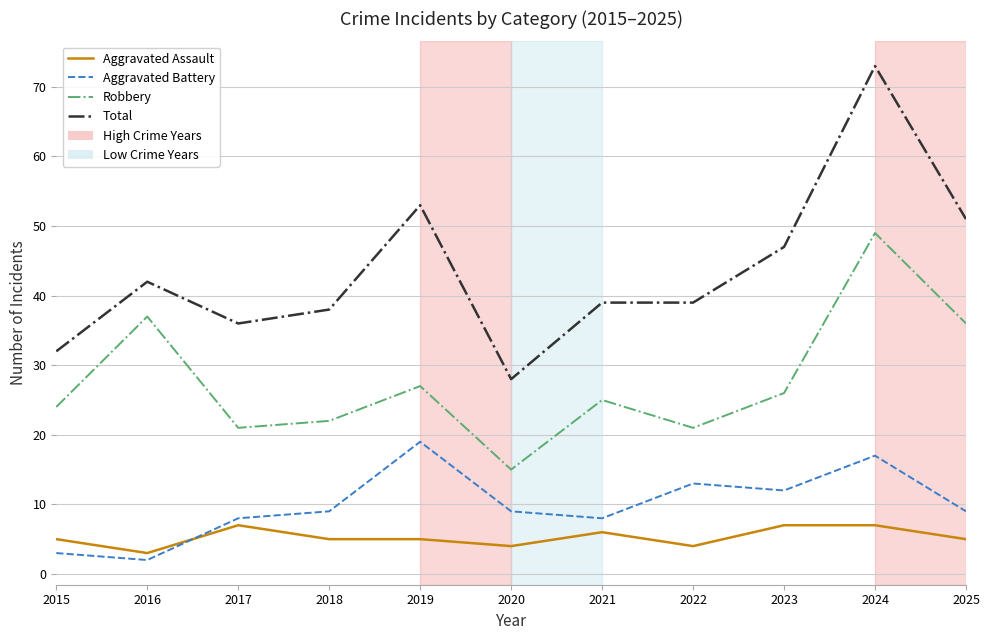

Count the number of categories in the chart.

11